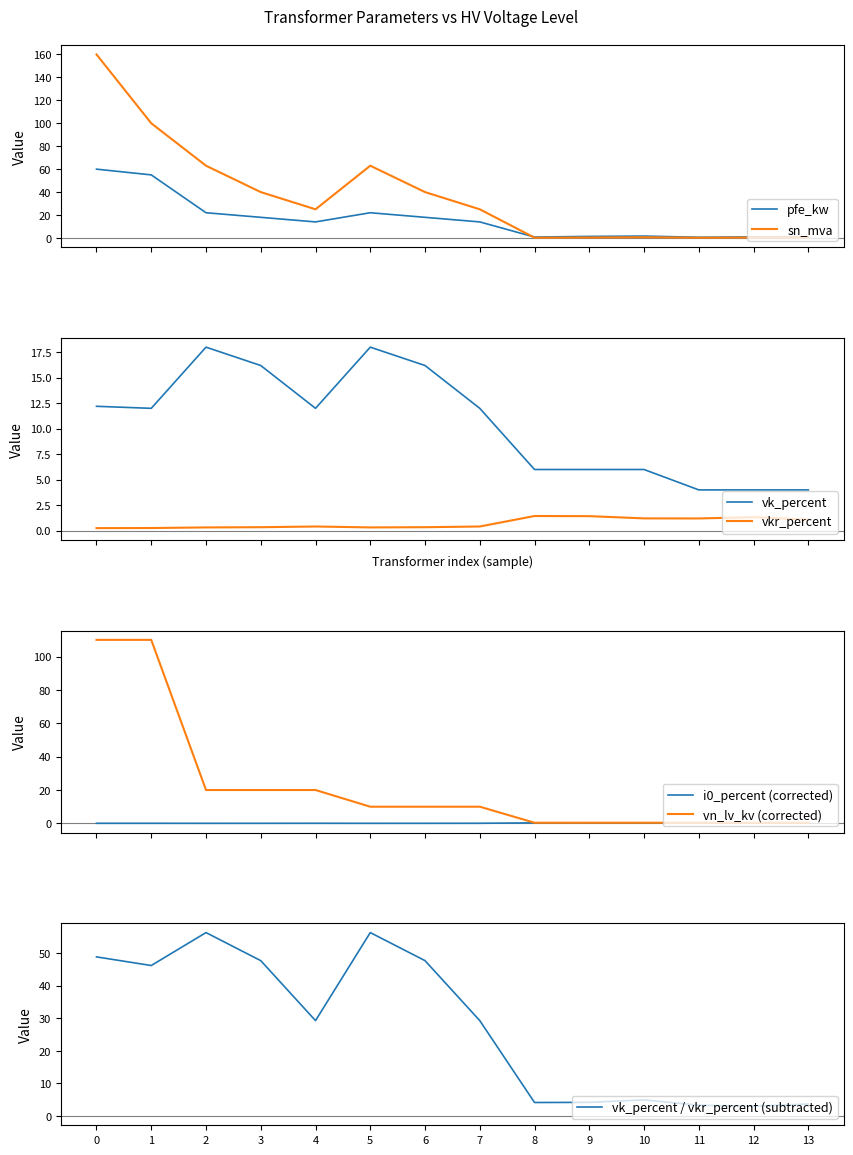

What is the highest value of the sn_mva series?

160.0